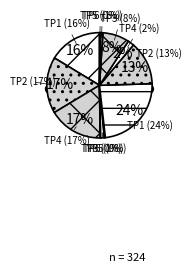

Does Crawfordsville_TP3 represent more than half of the total?

No